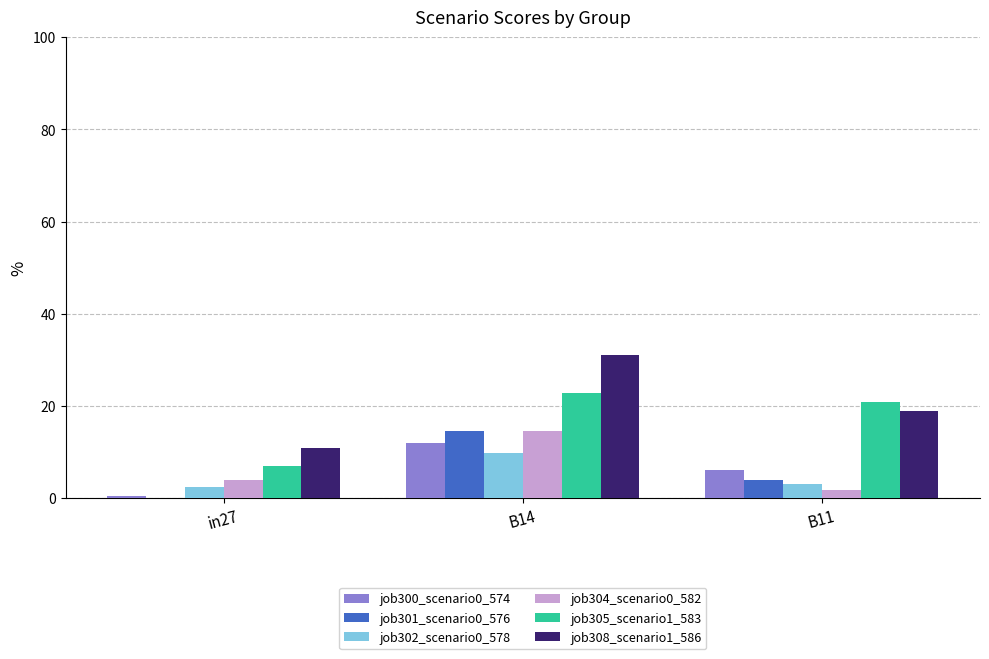

What is the sum of all job301_scenario0_576 values?

18.3